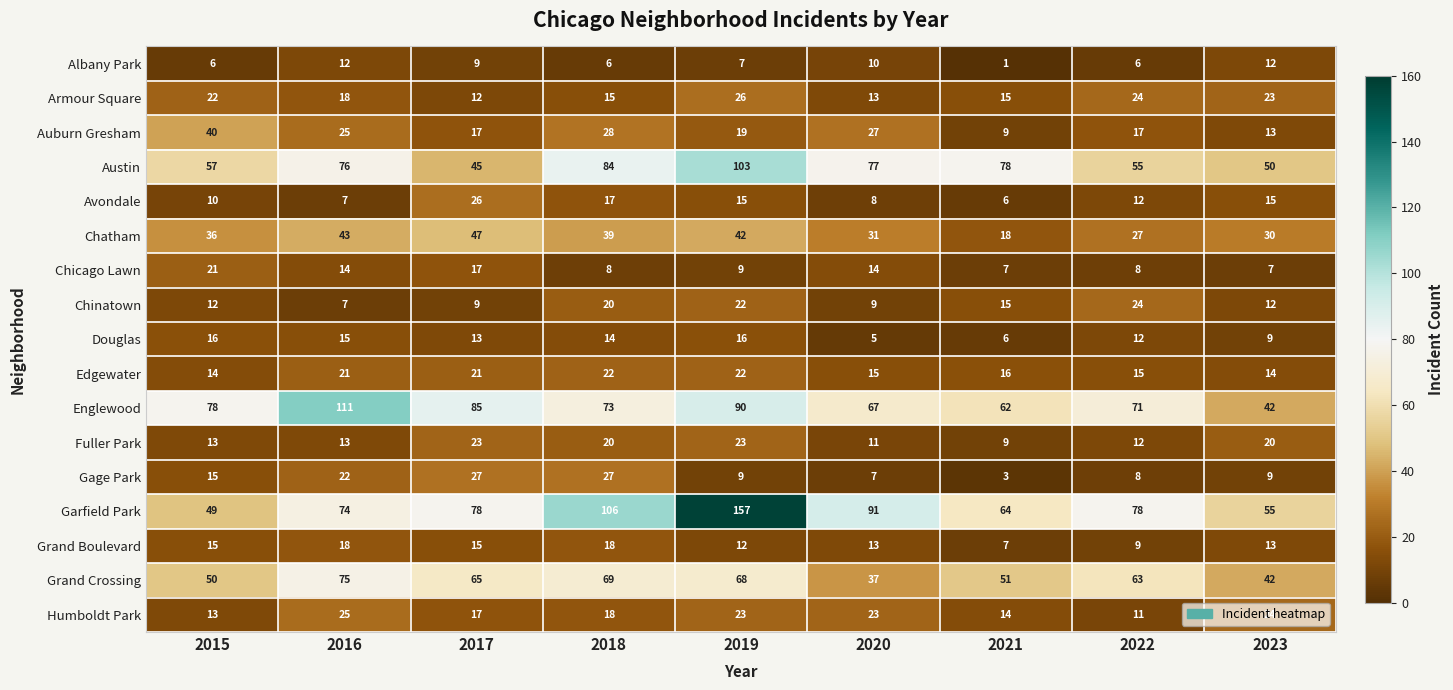

At which category is the sum across all series the highest?

2019